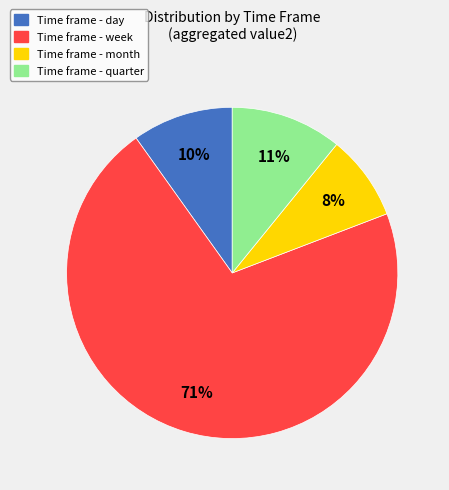

To the nearest percent, what is the difference between the largest and smallest slice percentages?

63%